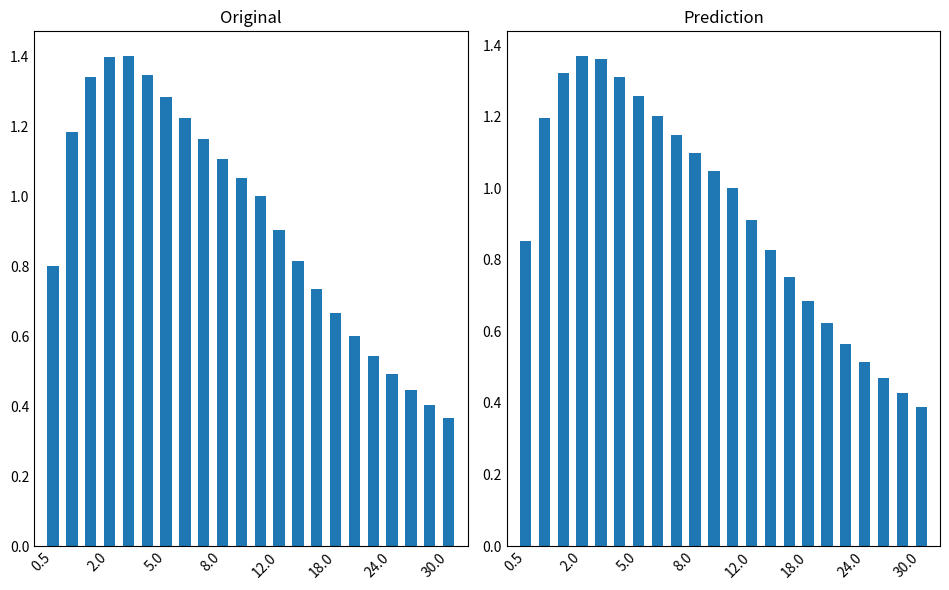

Where is 10x10 nearest to the value 0?

30.0